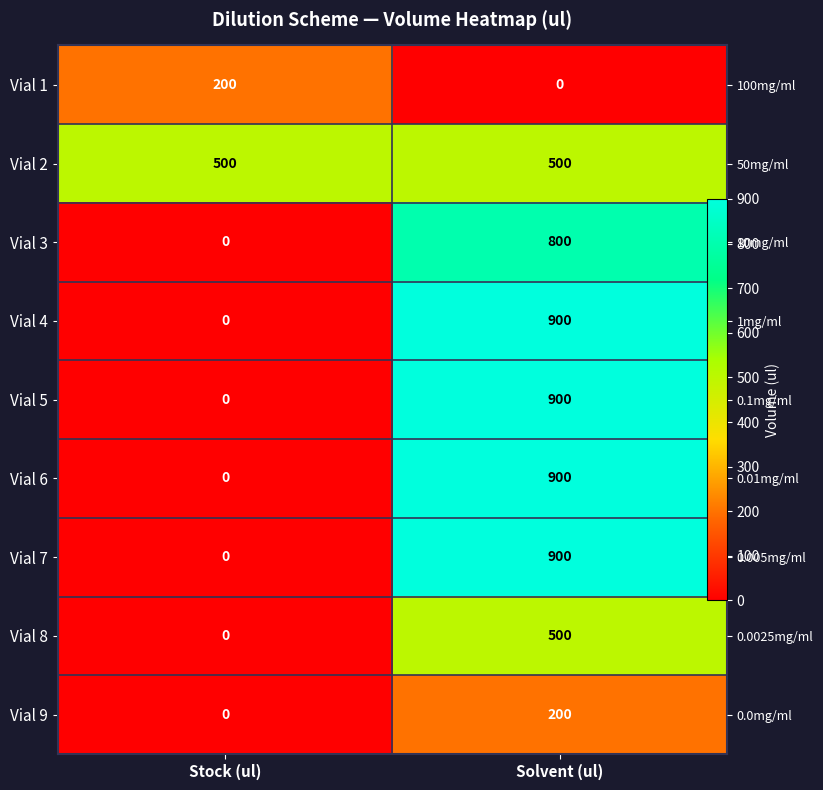

At which category is the sum across all series the highest?

Solvent (ul)